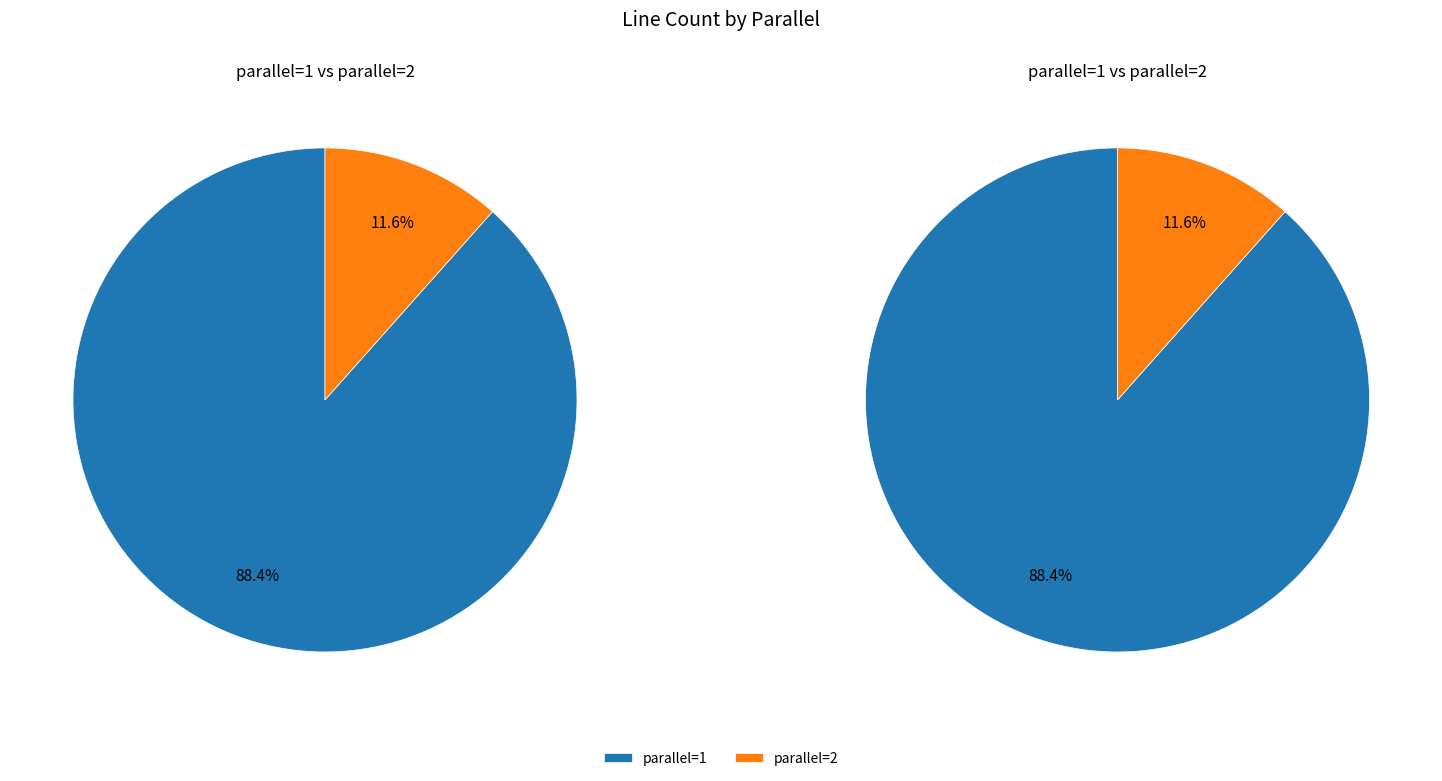

What is the change in value from parallel=1 to parallel=2?

-93